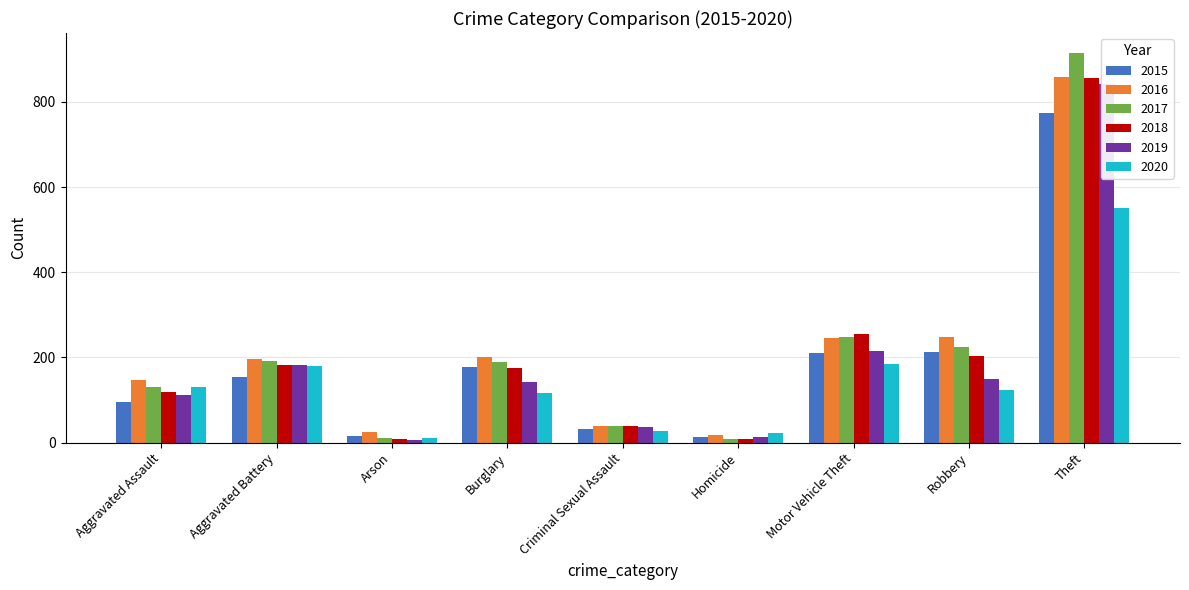

Reading left to right, extract all data points from this chart.

2015: Aggravated Assault=95	Aggravated Battery=154	Arson=15	Burglary=178	Criminal Sexual Assault=31	Homicide=13	Motor Vehicle Theft=211	Robbery=212	Theft=774
2016: Aggravated Assault=146	Aggravated Battery=196	Arson=25	Burglary=201	Criminal Sexual Assault=39	Homicide=18	Motor Vehicle Theft=245	Robbery=247	Theft=858
2017: Aggravated Assault=131	Aggravated Battery=191	Arson=12	Burglary=189	Criminal Sexual Assault=38	Homicide=8	Motor Vehicle Theft=247	Robbery=224	Theft=916
2018: Aggravated Assault=119	Aggravated Battery=183	Arson=8	Burglary=176	Criminal Sexual Assault=38	Homicide=8	Motor Vehicle Theft=256	Robbery=204	Theft=856
2019: Aggravated Assault=113	Aggravated Battery=182	Arson=6	Burglary=143	Criminal Sexual Assault=37	Homicide=14	Motor Vehicle Theft=216	Robbery=150	Theft=841
2020: Aggravated Assault=131	Aggravated Battery=180	Arson=12	Burglary=116	Criminal Sexual Assault=28	Homicide=22	Motor Vehicle Theft=184	Robbery=124	Theft=551